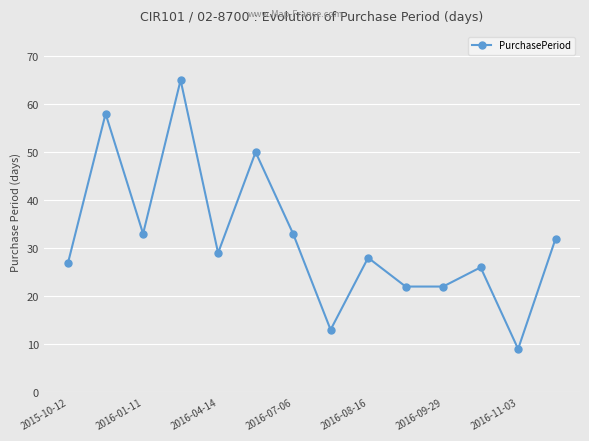

How many series are shown in this chart?

1